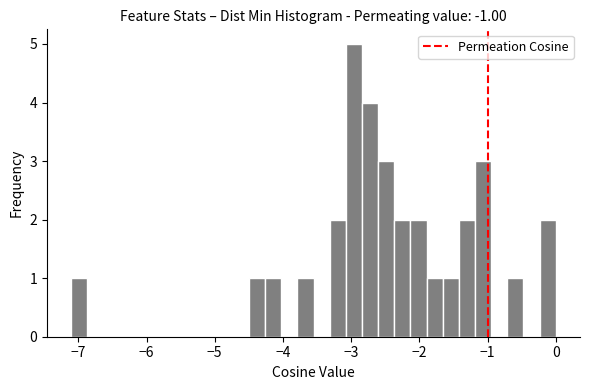

Around what value on the x-axis is the tallest bar? Give the approximate position of its centre, as read against the axis.

-3.0